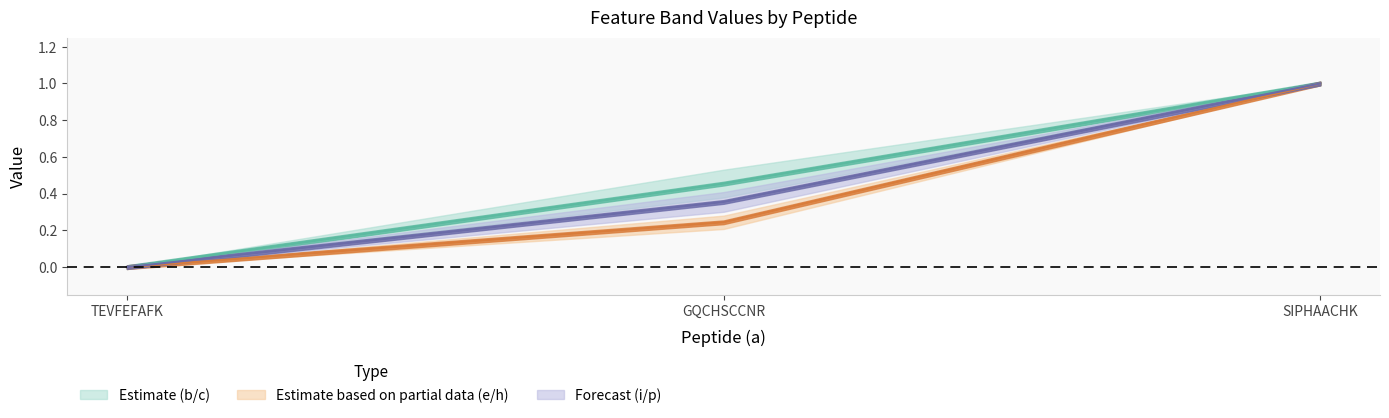

Which has a higher value, GQCHSCCNR or SIPHAACHK?

SIPHAACHK